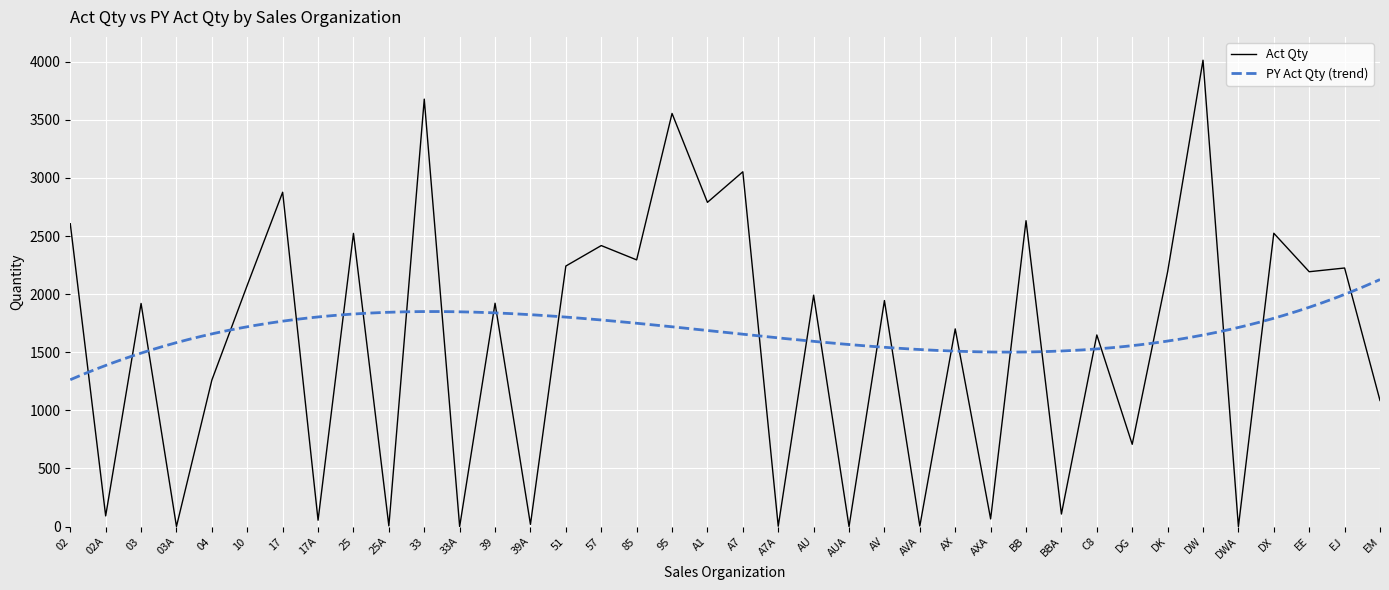

How many interior local valleys (lower than both neighbors) does the data have?

16